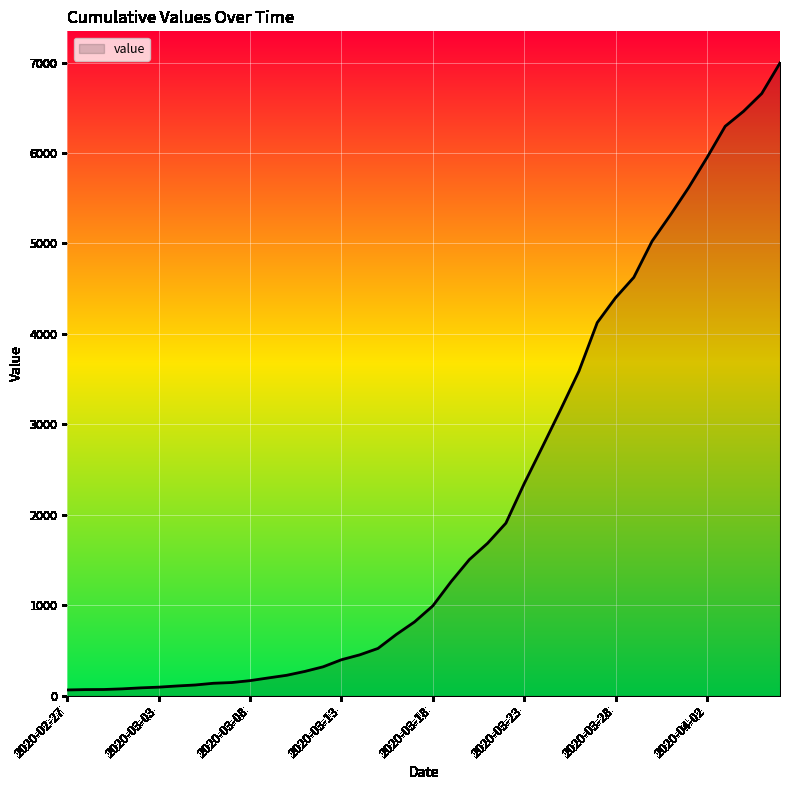

What is the difference between the maximum and minimum values?

6931